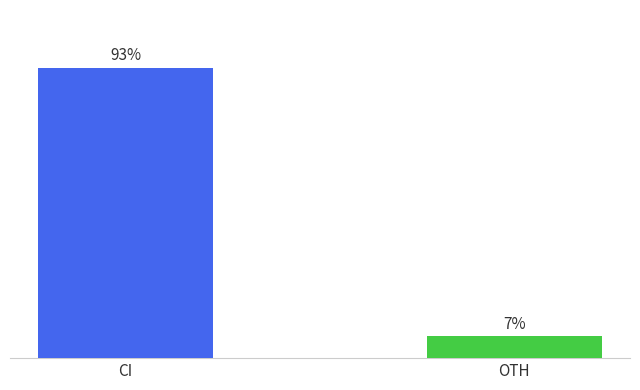

Between OTH and CI, which is larger?

CI